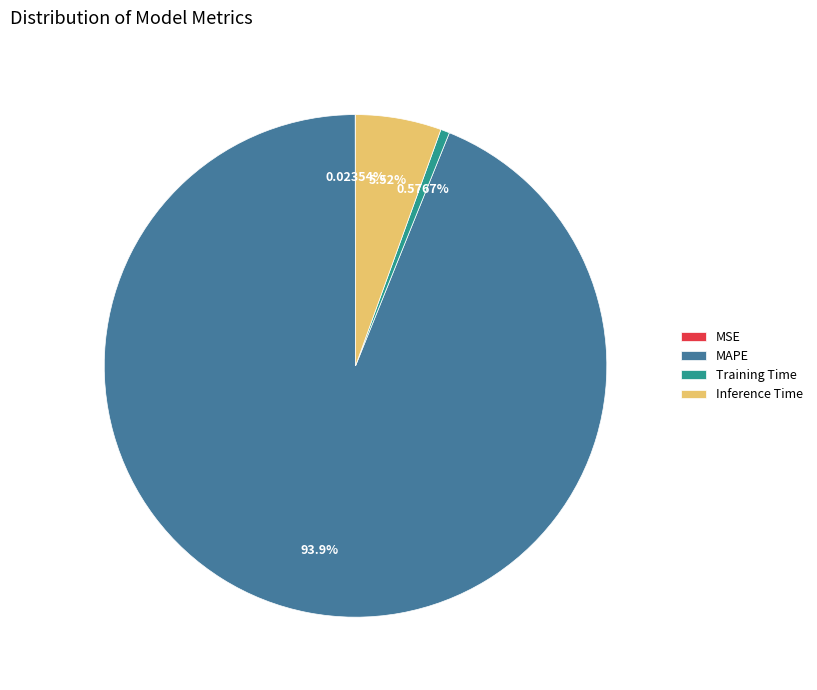

Which slice is the largest?

MAPE